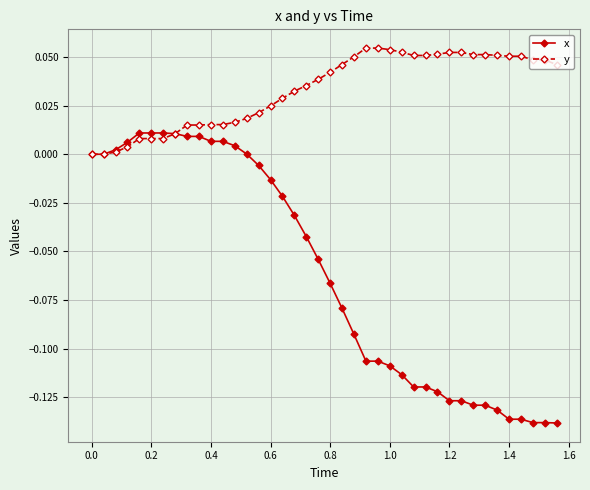

List the series in order of their peak value, lowest first.

x, y